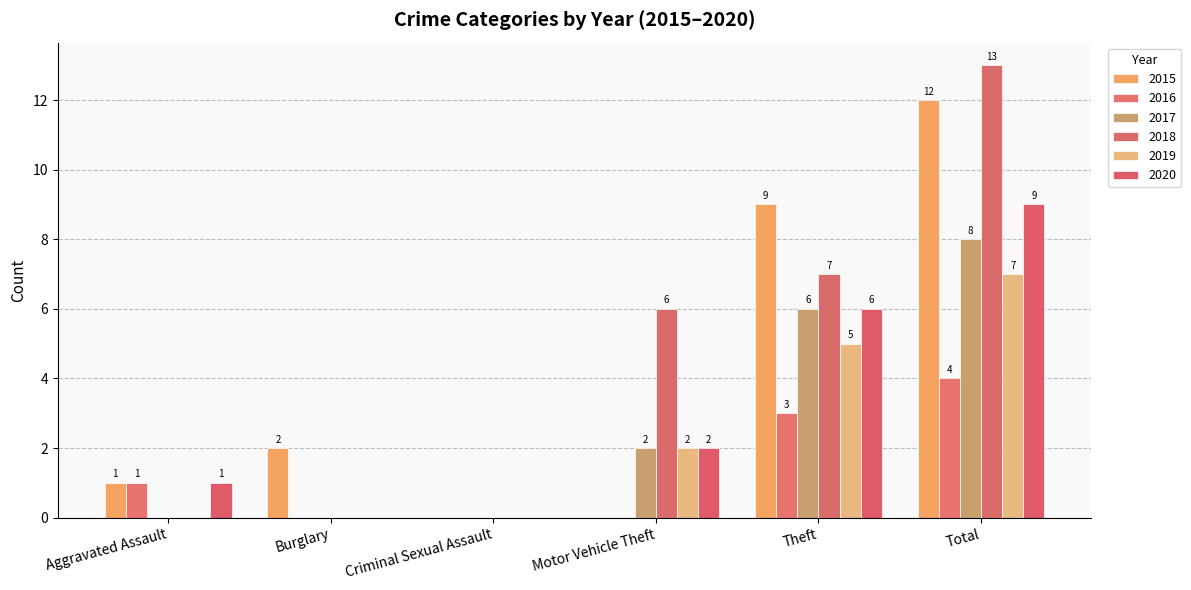

Is the value of 2018 at Theft greater than the value of 2015 at Total?

No